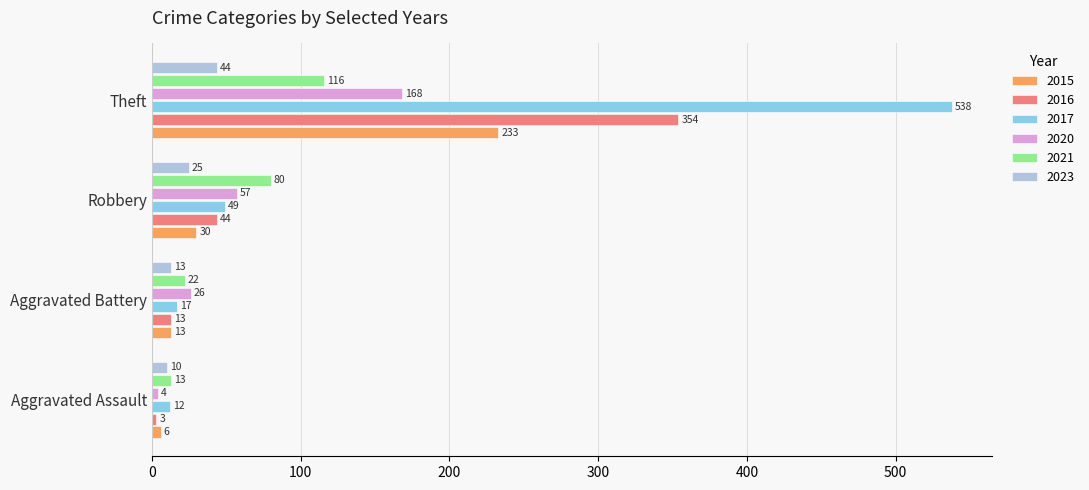

Which series has the largest range (max minus min)?

2017